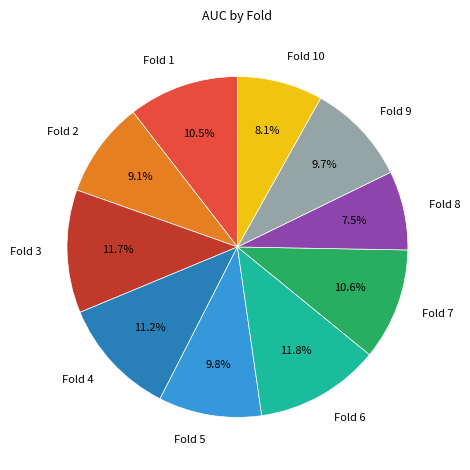

Which category has the smallest portion of the pie?

Fold 8